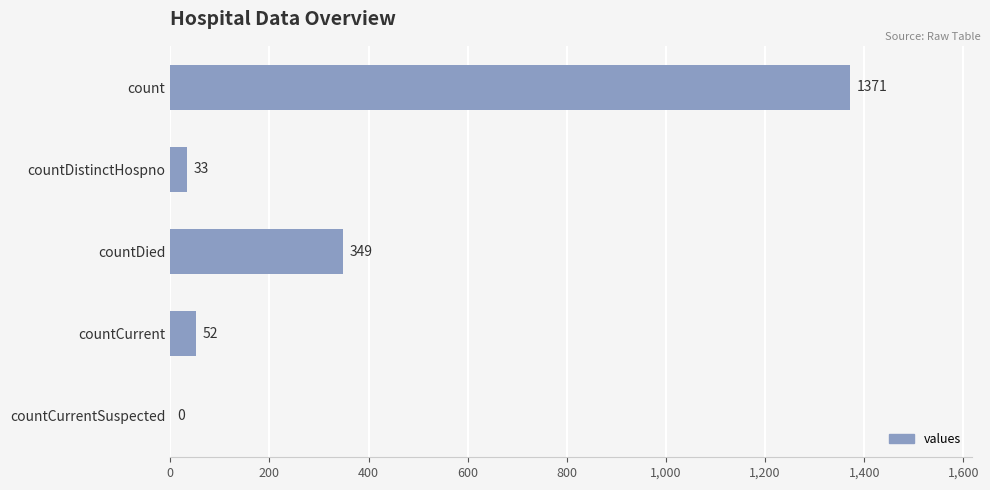

What is the sum of all values?

1805